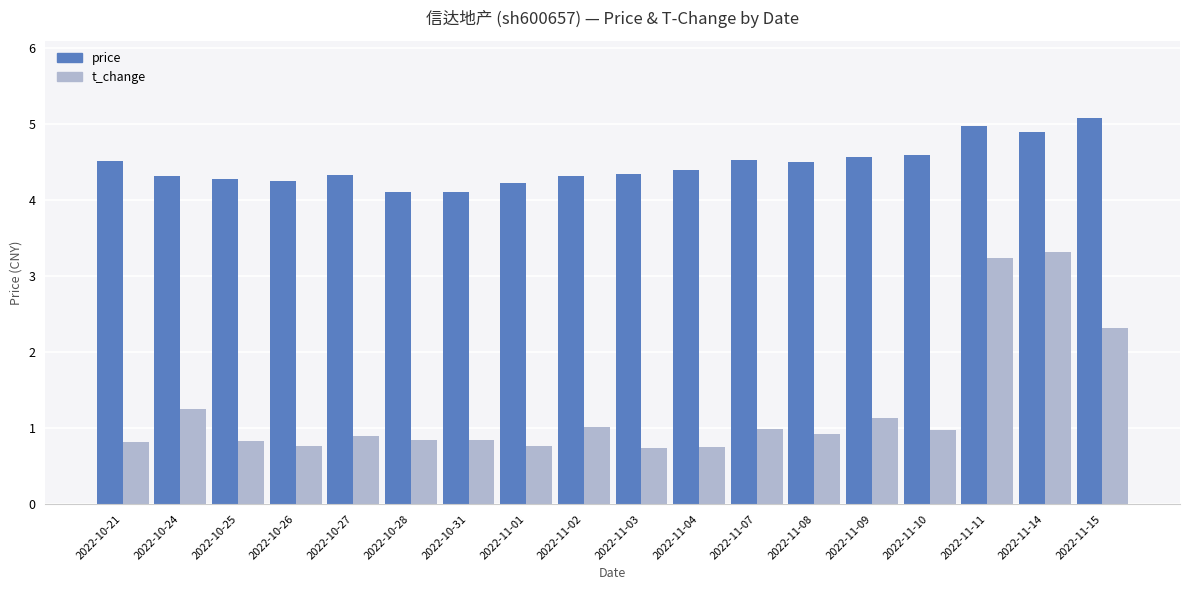

What is the greatest value displayed?

5.1